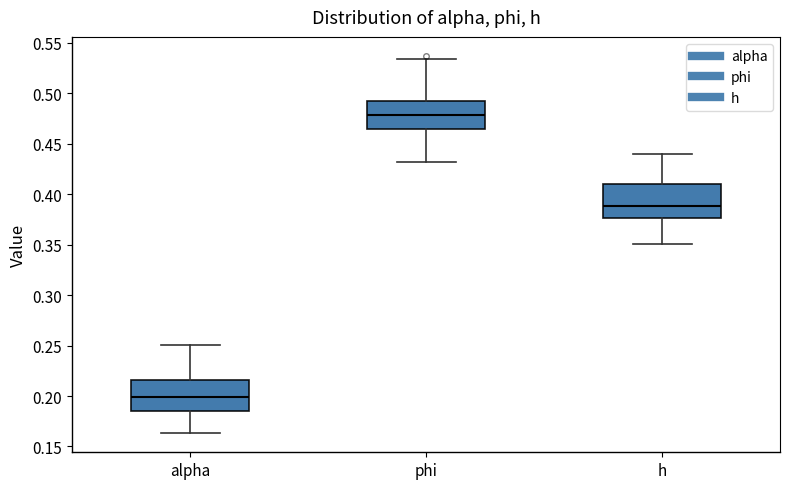

Reading left to right, transcribe this box plot: for each box, give where its median line is, the range the box spans, and where its two whiskers end, as read against the y-axis. The values are not printed on the chart, so give them approximately, as read against the axis.

alpha: median 0.200, box 0.185 to 0.215, whiskers 0.165 to 0.250
phi: median 0.480, box 0.465 to 0.495, whiskers 0.430 to 0.535
h: median 0.390, box 0.375 to 0.410, whiskers 0.350 to 0.440